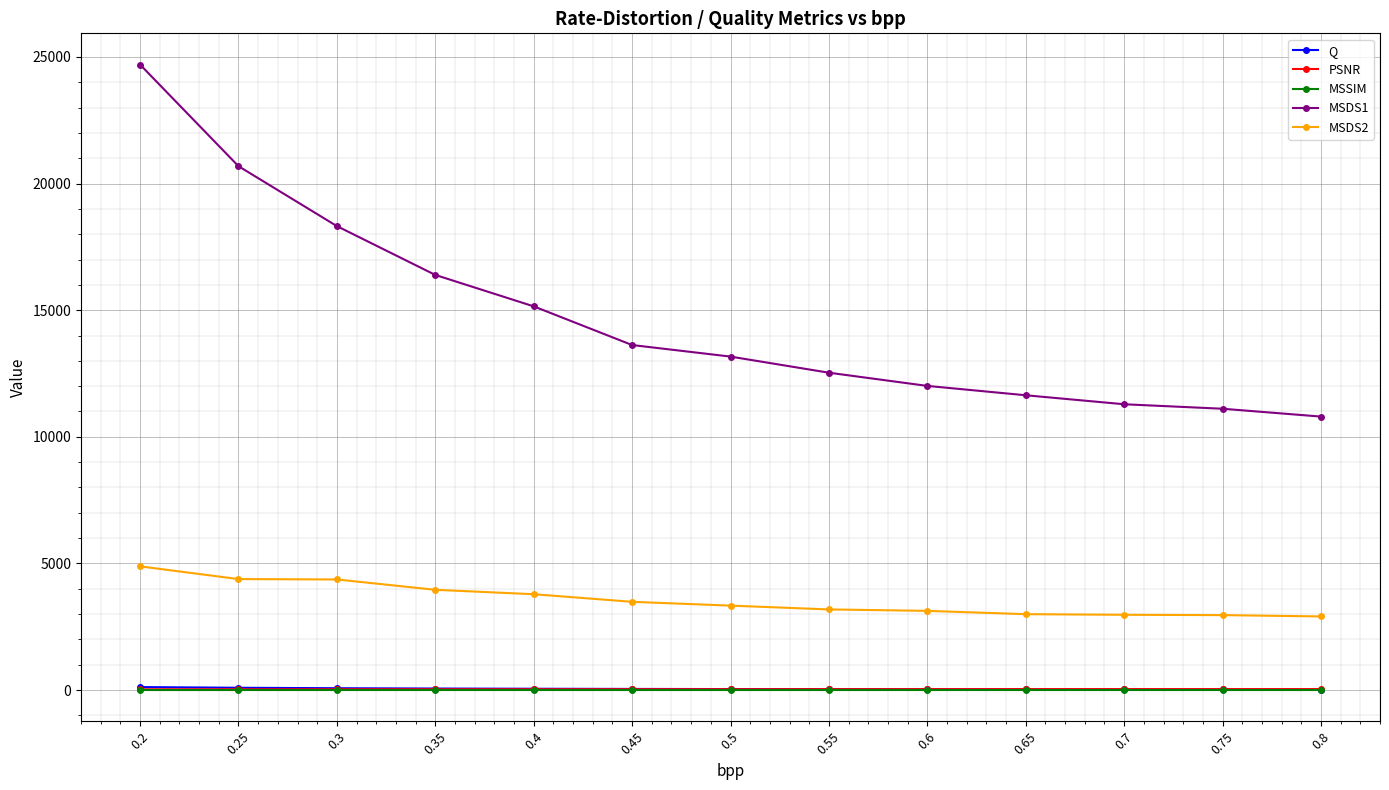

True or false: MSDS2 and PSNR intersect in this chart.

False